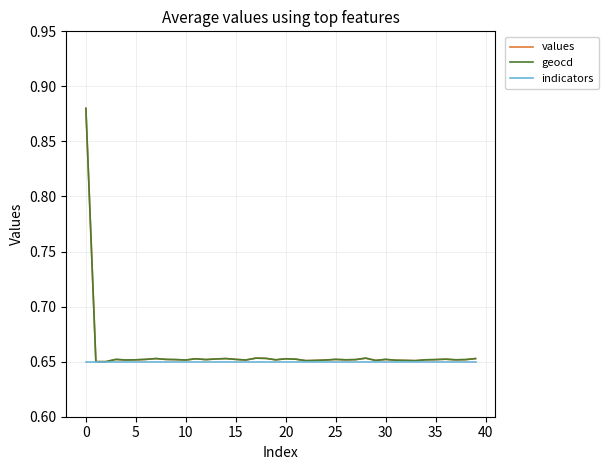

At how many categories does at least one series exceed 0?

40